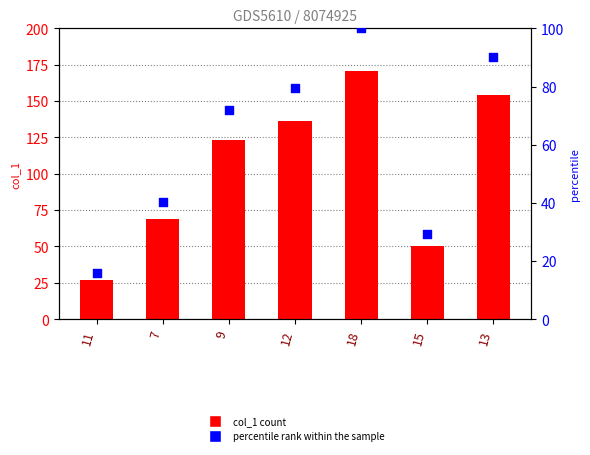

Is the value of percentile rank within the sample at 15 greater than the value of col_1 at 12?

No